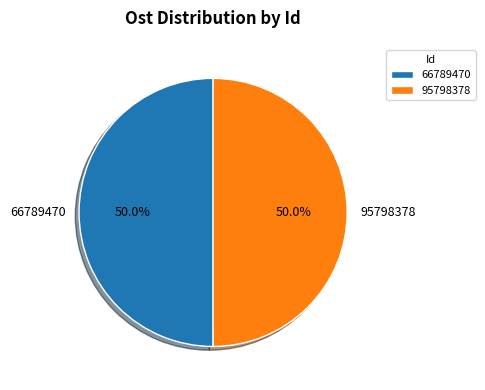

Is it true that 66789470 is 50% of the pie?

True